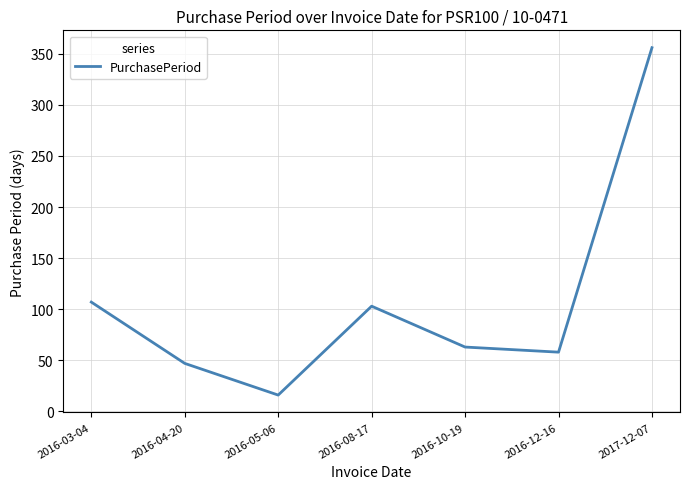

Which category has the highest value across all series?

2017-12-07